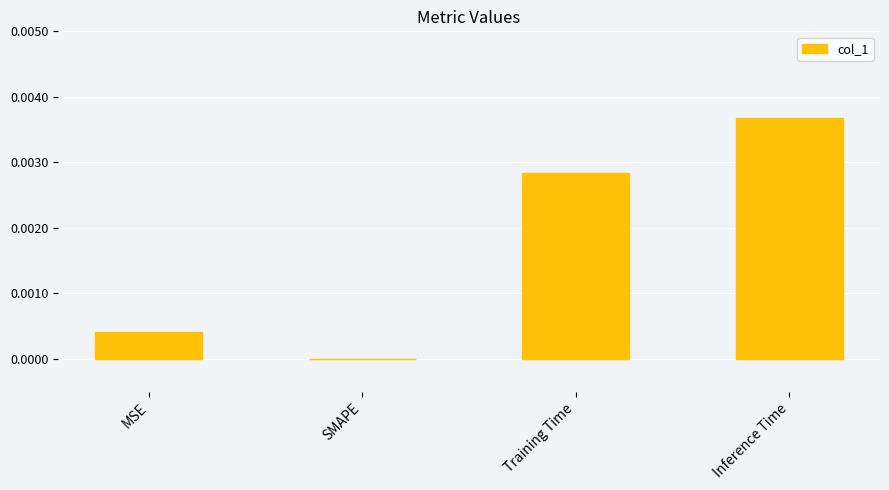

Between Training Time and SMAPE, which is larger?

Training Time